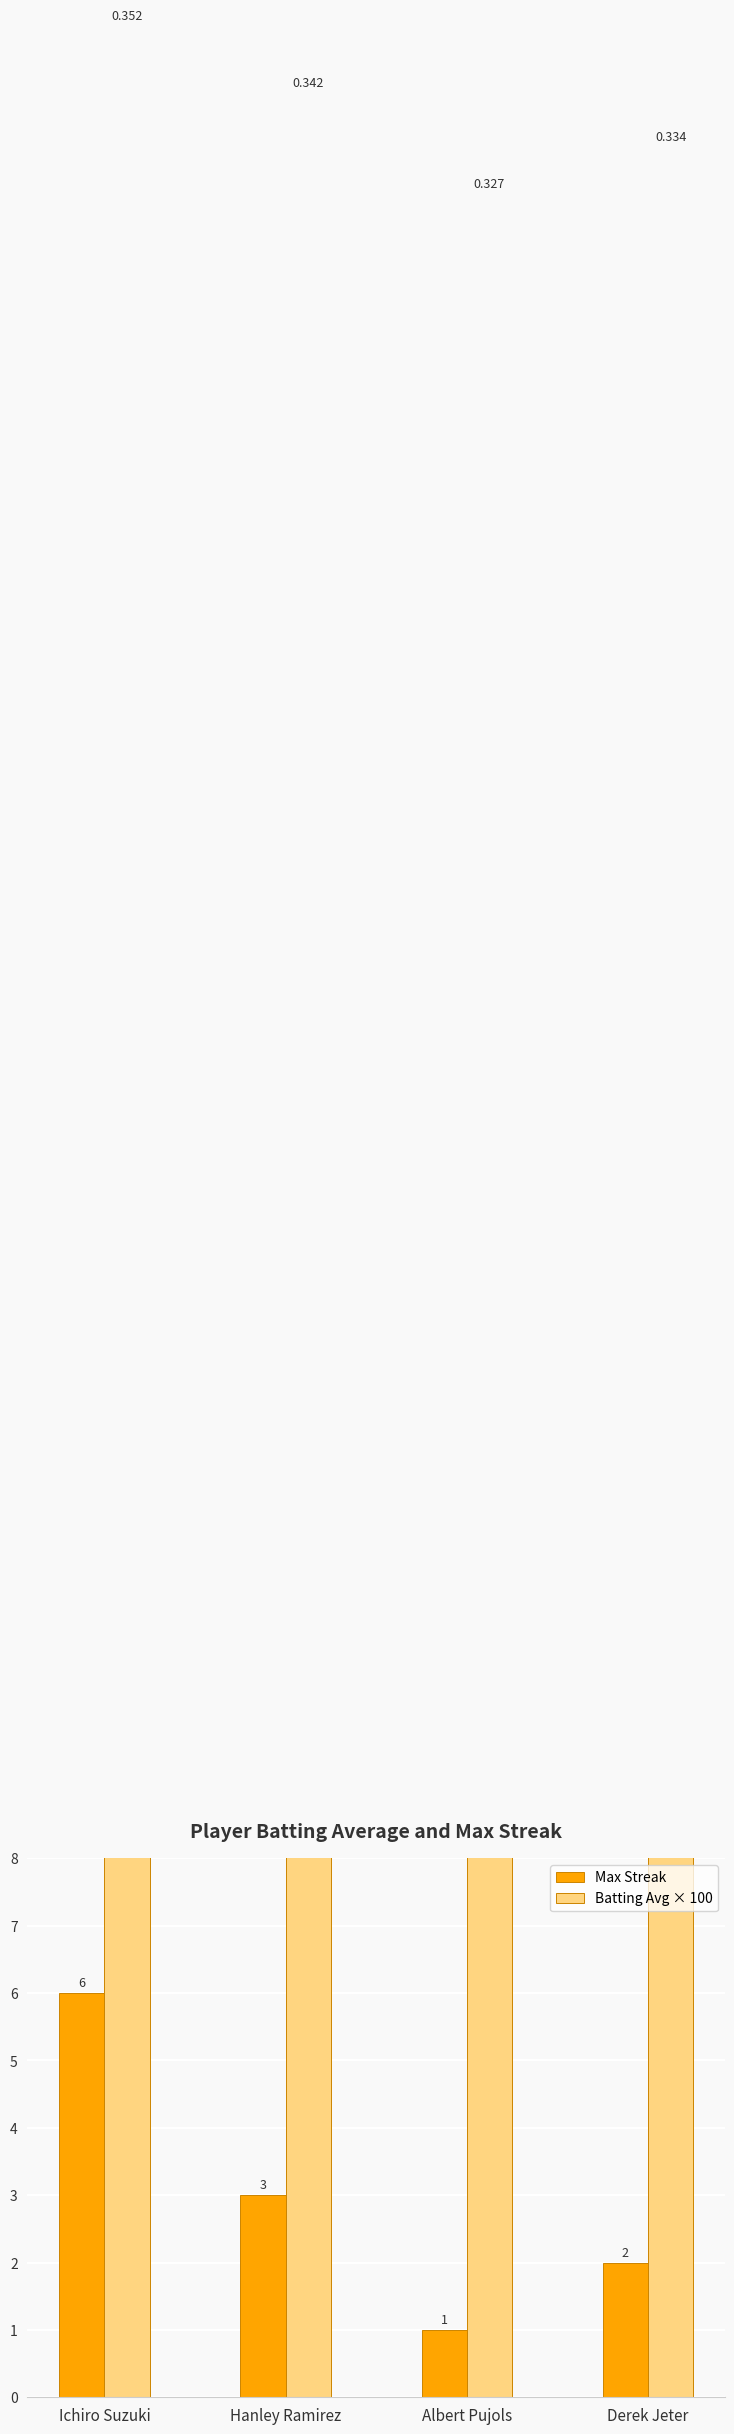

How many data points in Batting Avg × 100 are above 34?

2